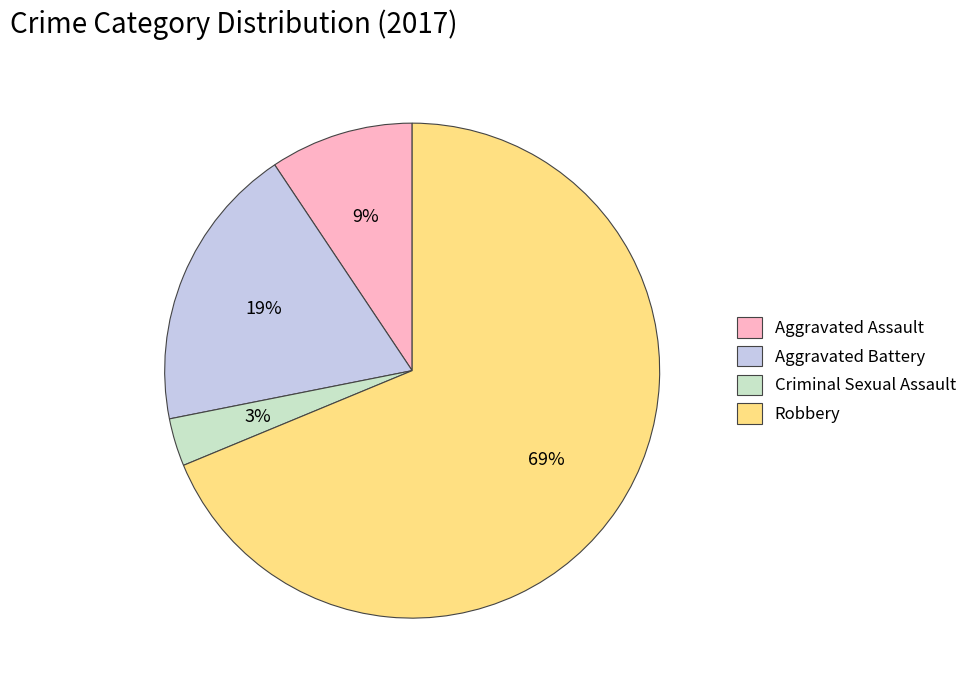

What is the largest slice in the pie chart?

Robbery